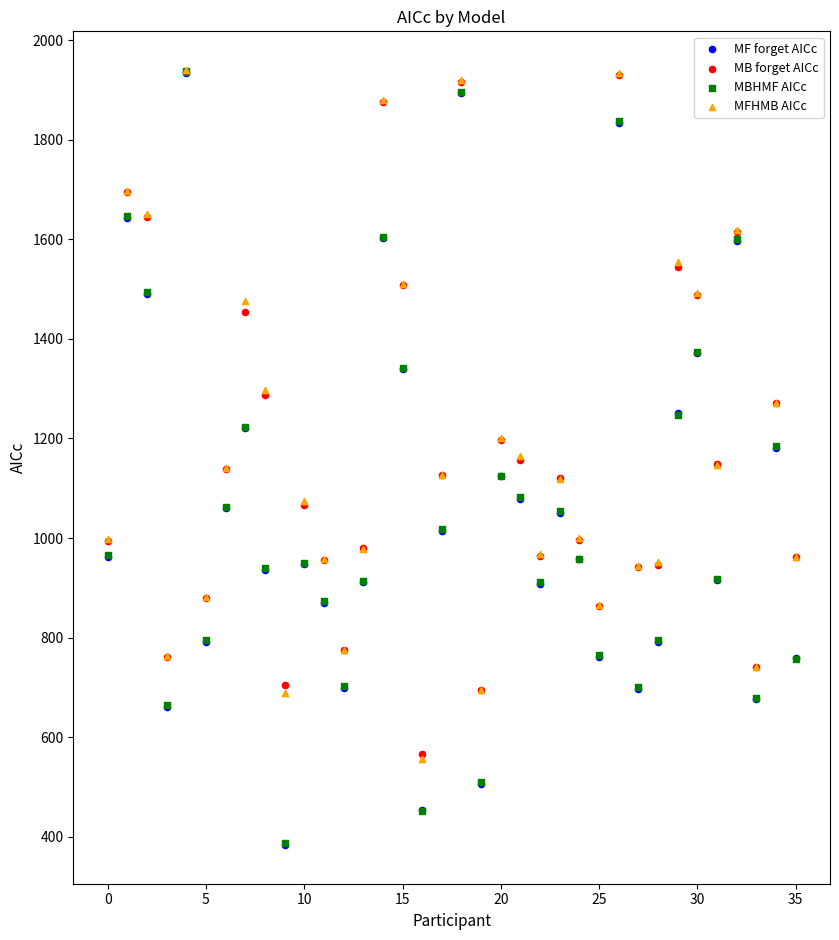

What are all the series names shown in the legend?

MF forget AICc, MB forget AICc, MBHMF AICc, MFHMB AICc